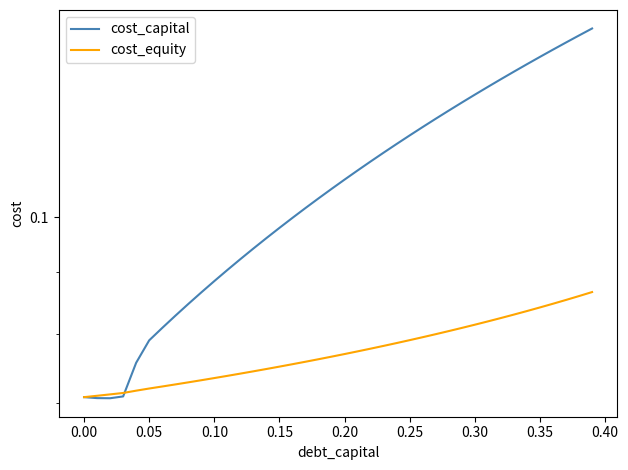

Is the value of cost_capital at 0.00 greater than the value of cost_equity at 18?

No